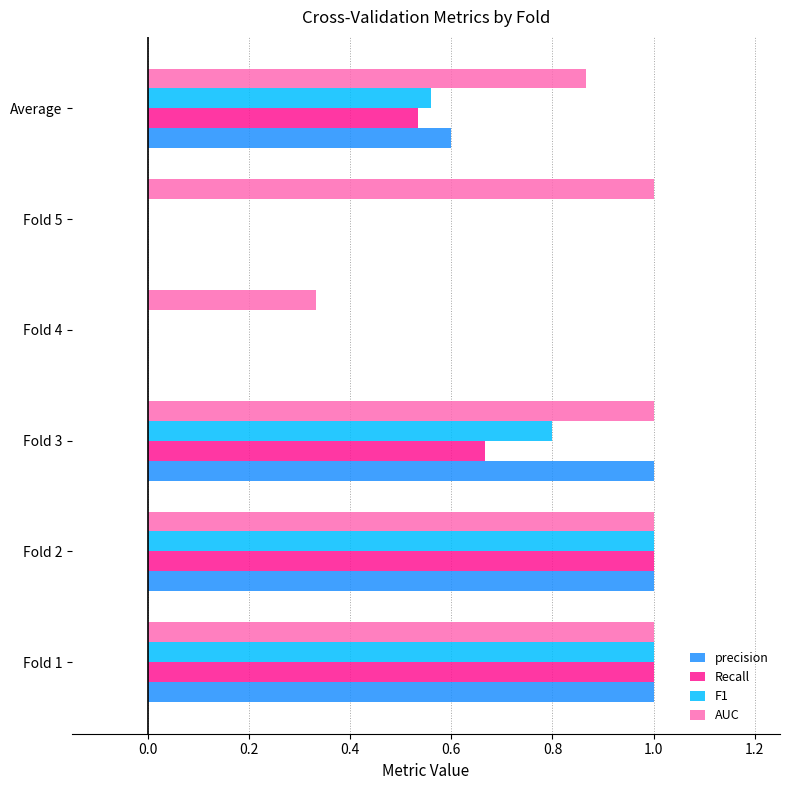

The precision series shows 0.0 at Fold 4. True or false?

True